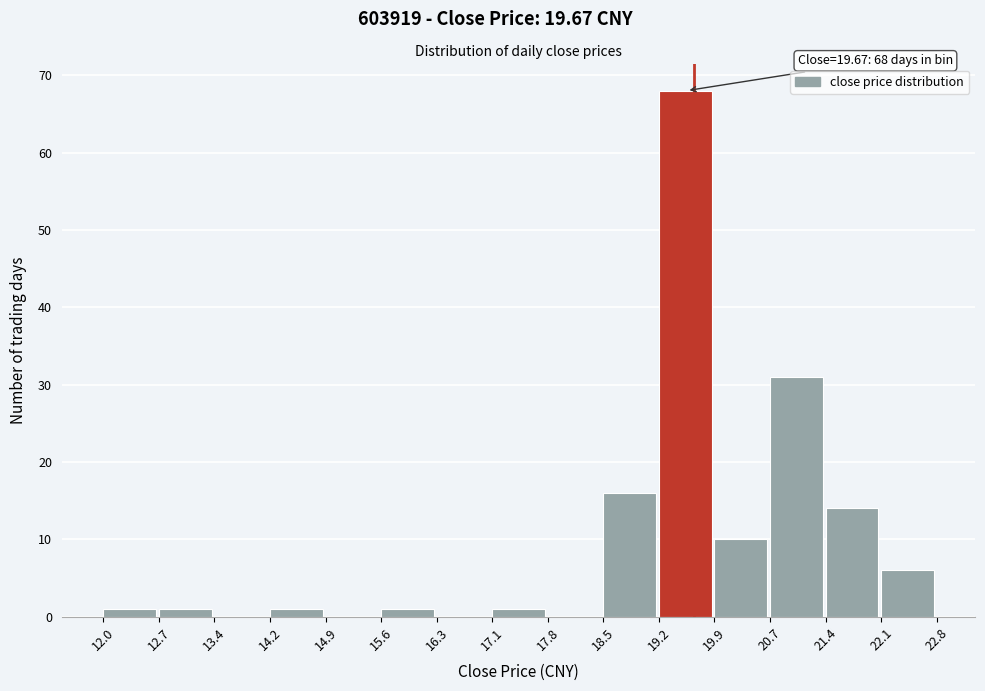

Which range on the x-axis has the tallest bar?

19.2 to 19.9